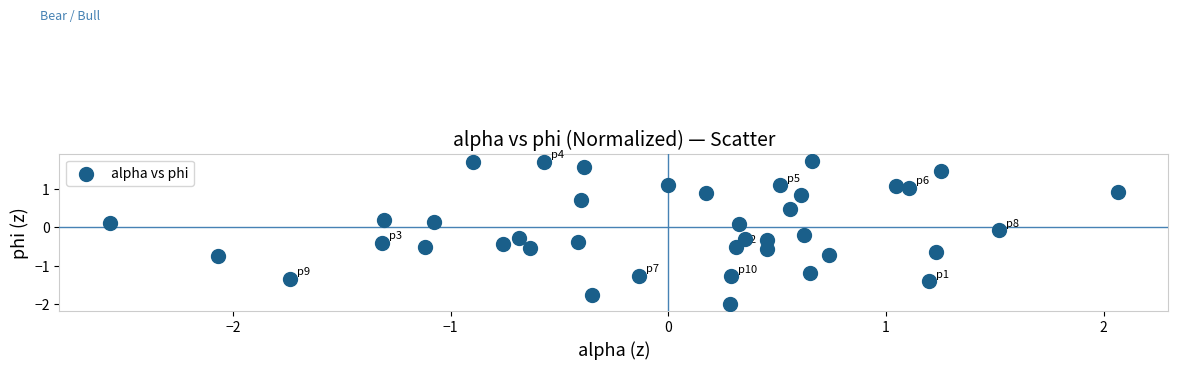

What is the range of X values (max minus min)?

4.6